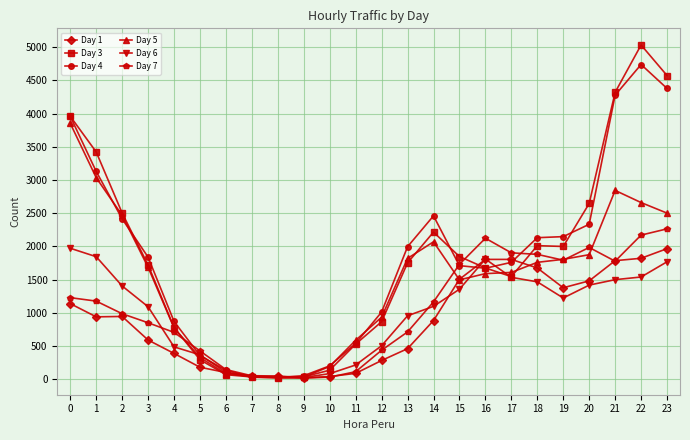

Which series changed the most between 0 and 19?

Day 5